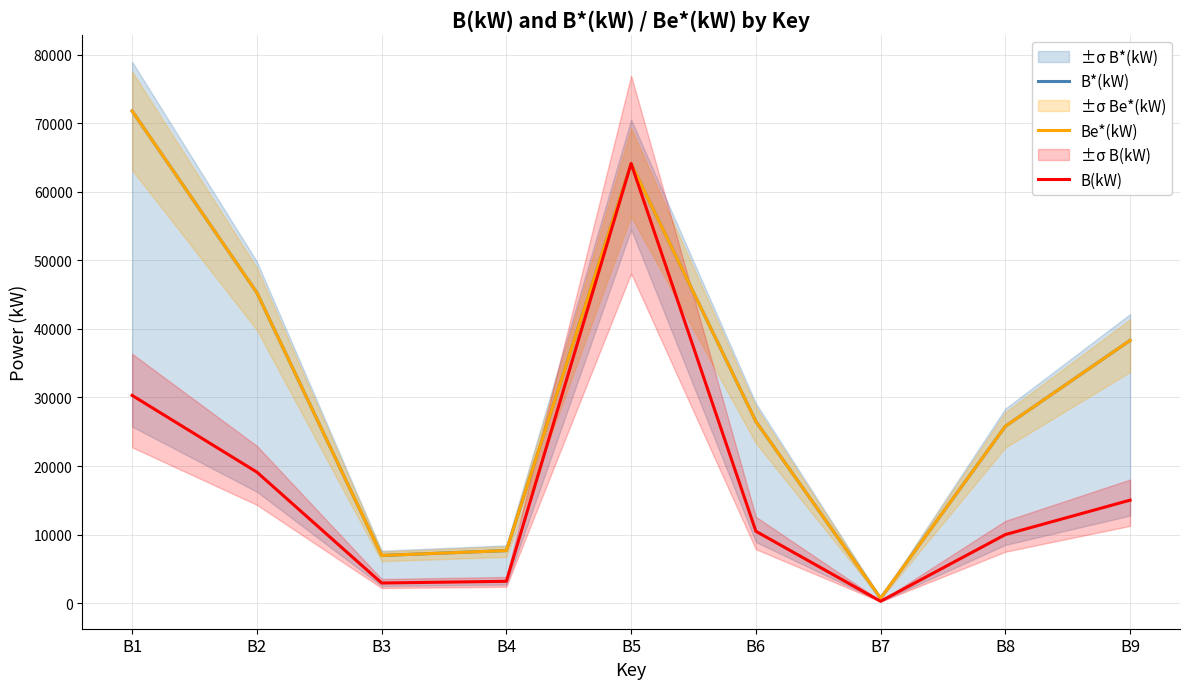

Reading left to right, list all the values displayed in this chart.

B*(kW): 71782.6	45276.6	6953.4	7663.6	64119.0	26505.9	710.2	25795.8	38323.2
Be*(kW): 71782.6	45276.6	6953.4	7663.6	64119.0	26505.9	710.2	25795.8	38323.2
B(kW): 30299.0	19111.0	2935.0	3184.0	64119.0	10485.0	275.3	10000.0	15021.0